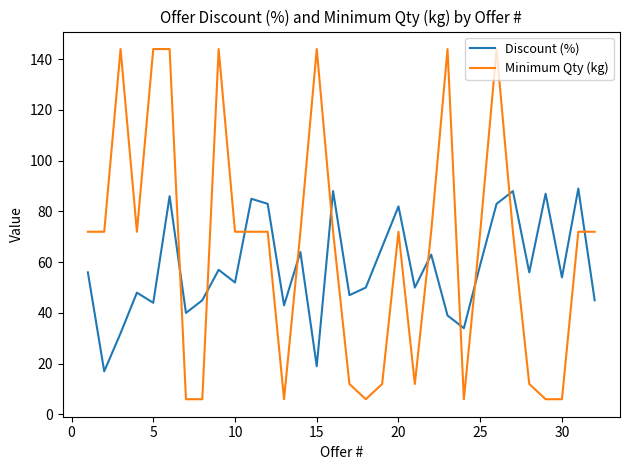

How many distinct data groups are displayed?

2